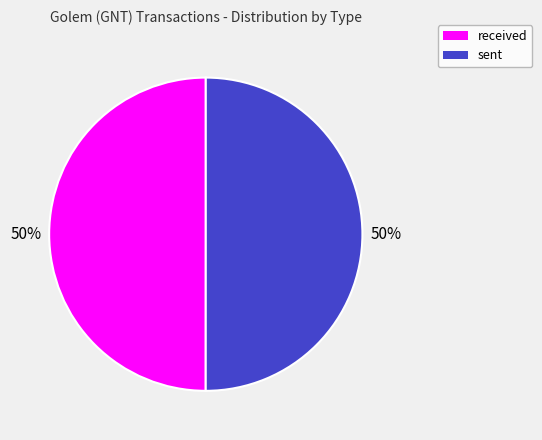

True or false: received accounts for 50% of the total.

True